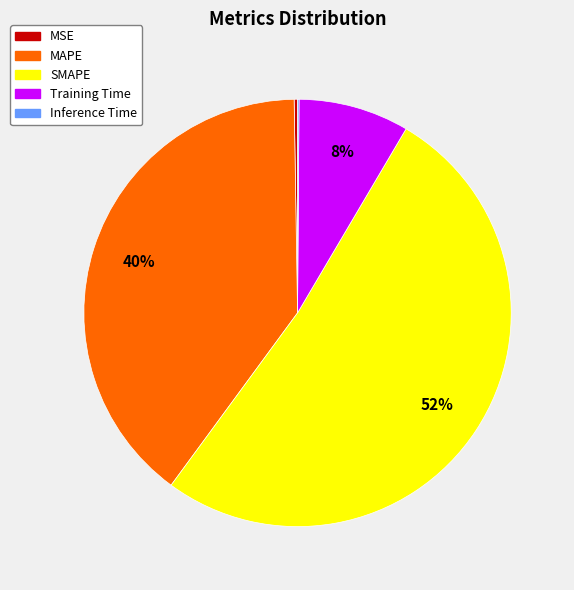

Is it true that Training Time is 8% of the pie?

True